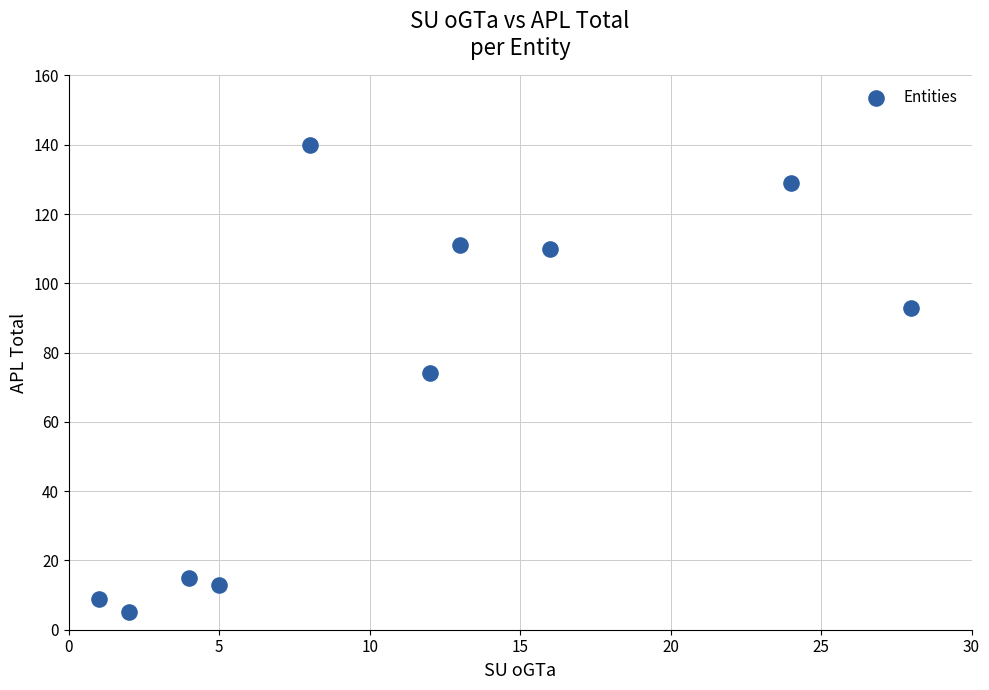

What Y value in the scatter plot is closest to 72?

74